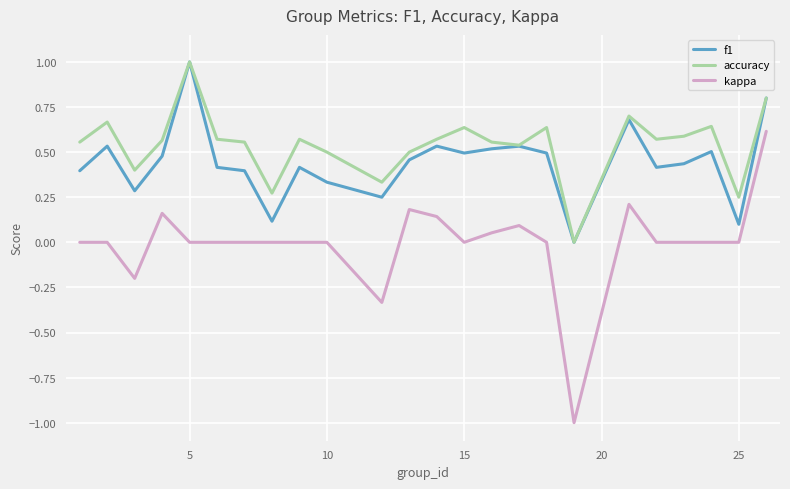

Which series has the largest total across all categories?

accuracy